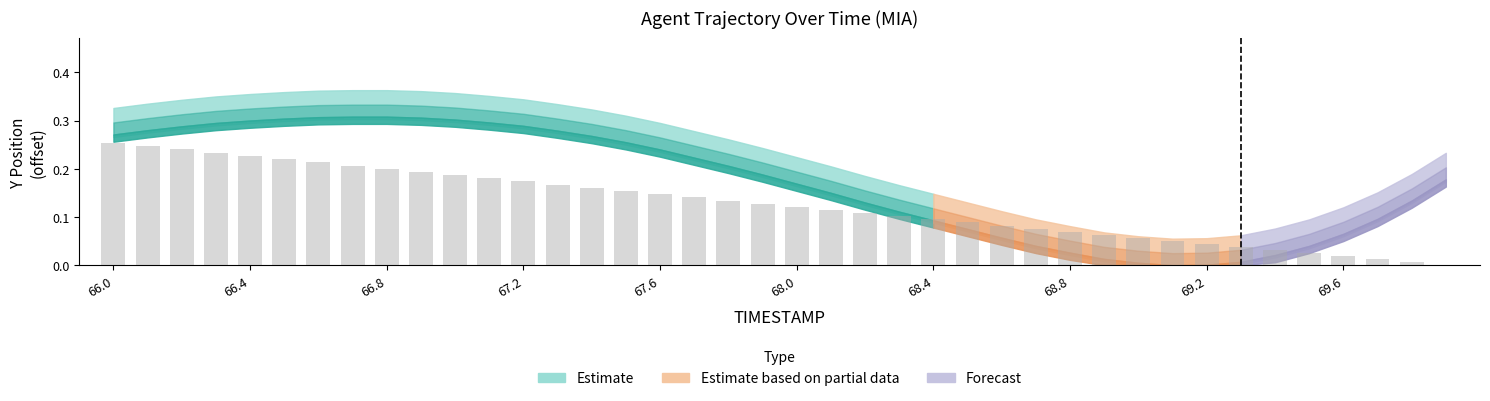

What is the sum of all values?

5.0